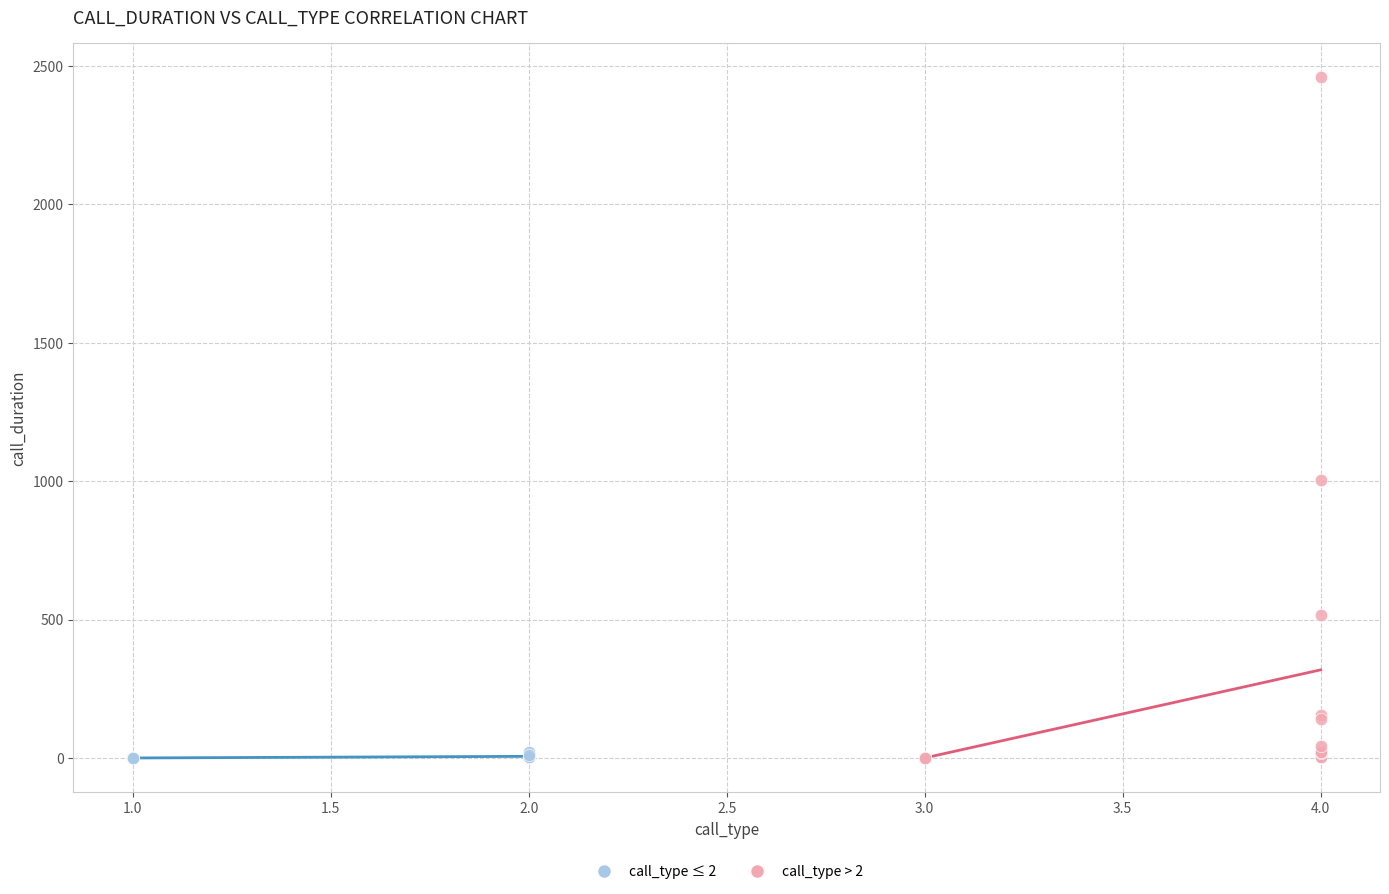

Which series has the largest Y range (max minus min)?

call_type > 2